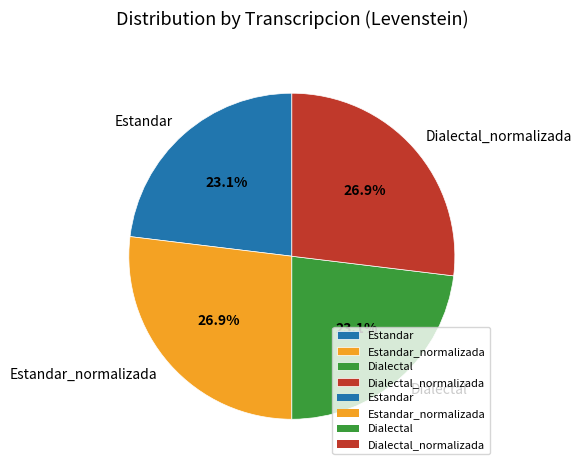

Is Dialectal the majority of the pie?

No